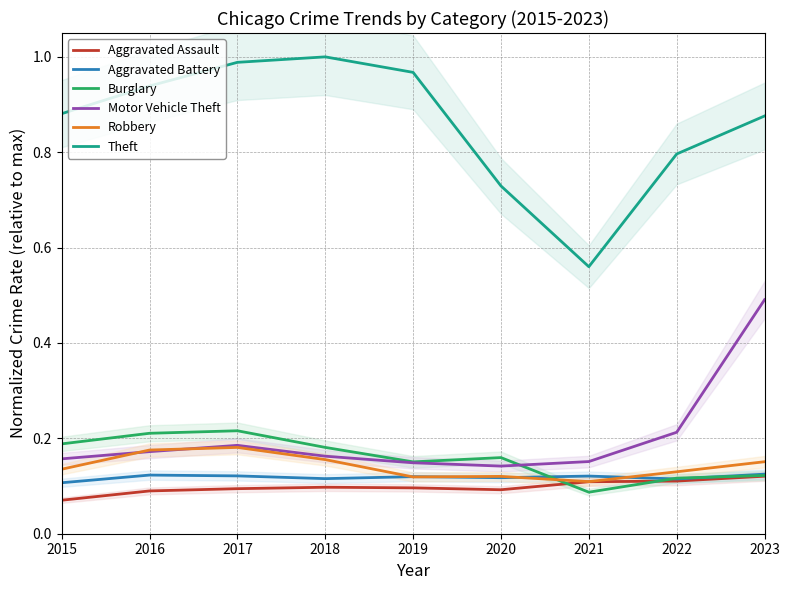

What is the difference between the highest and lowest values at 2021?

0.5